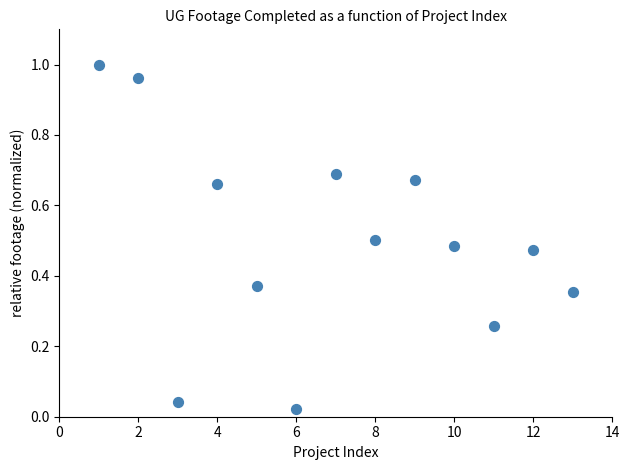

What is the range of X values (max minus min)?

12.0